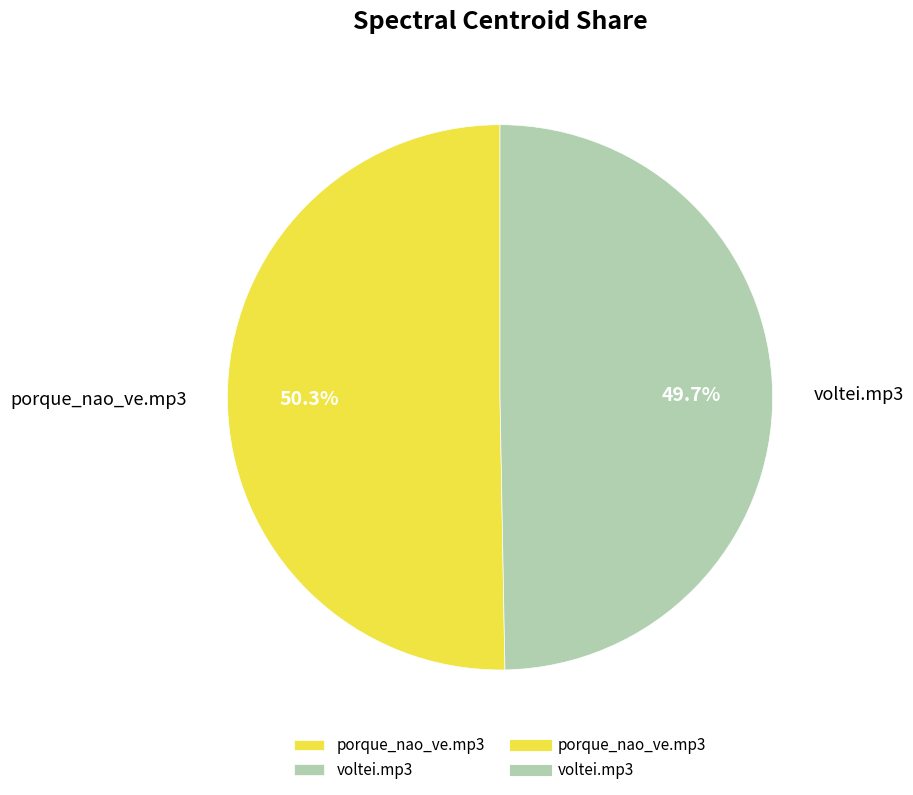

To the nearest percent, what is the difference between the voltei.mp3 and porque_nao_ve.mp3 slice percentages?

1%